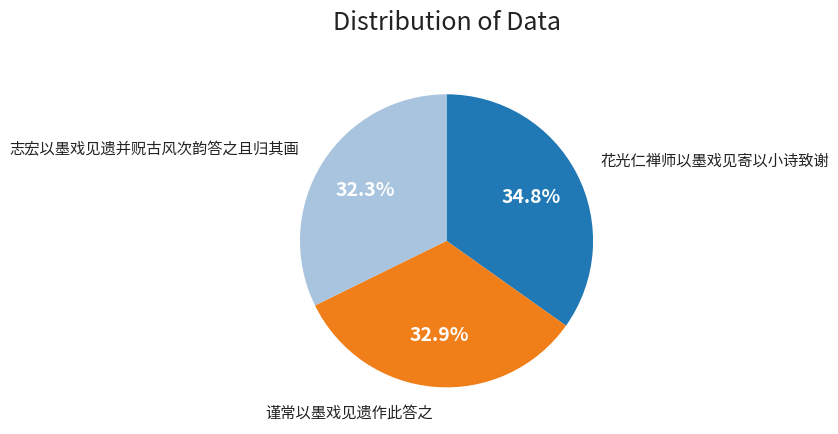

Is there a majority slice in this chart?

No